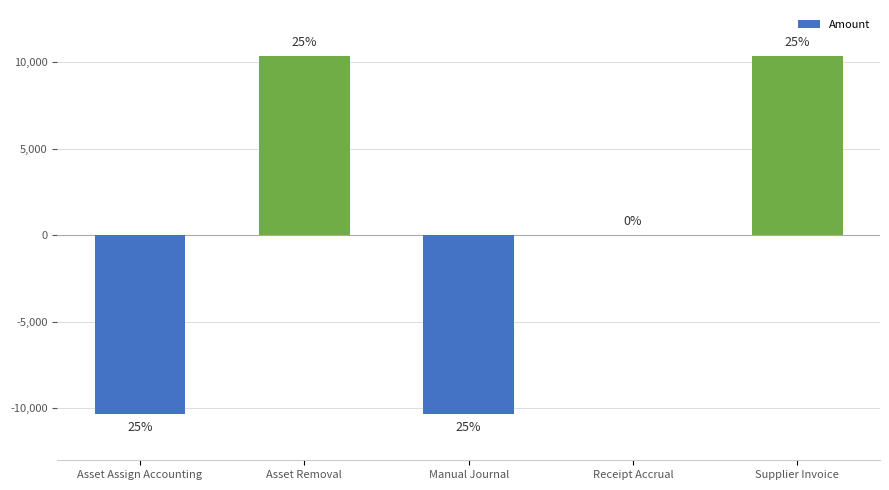

How many values exceed 0?

2